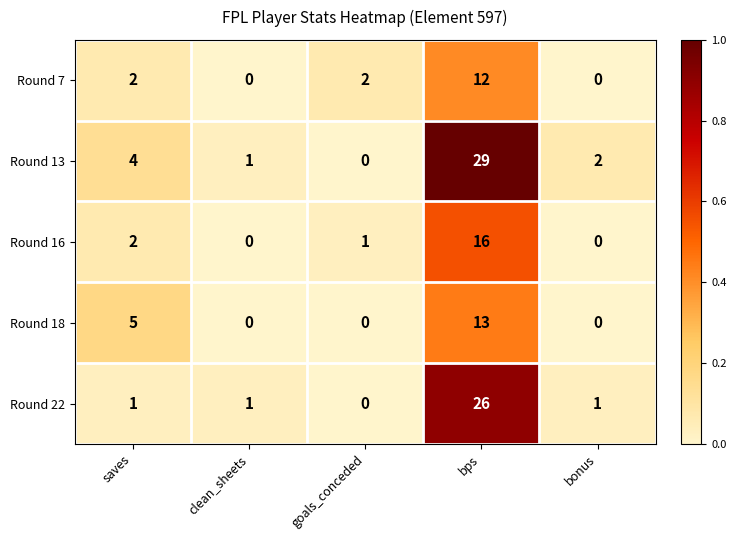

Which series has the largest total across all categories?

Round 13